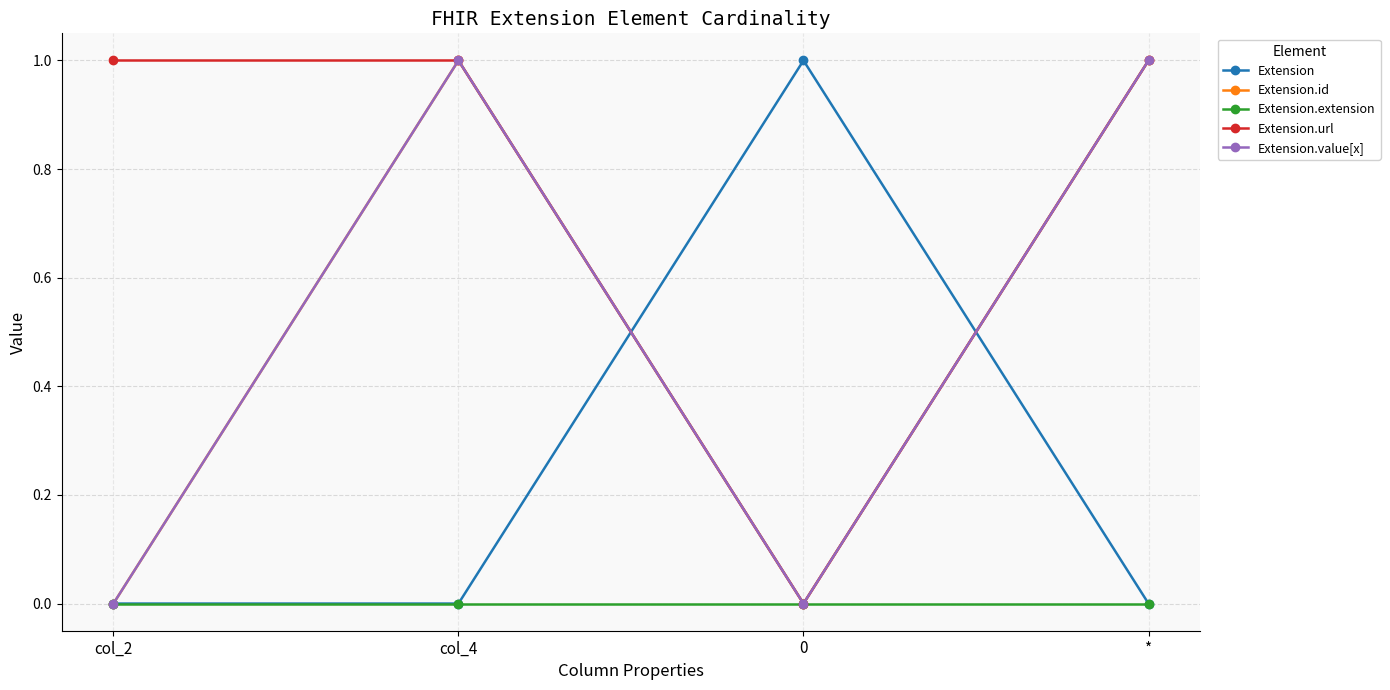

The value of Extension.value[x] at 0 is 0. True or false?

True